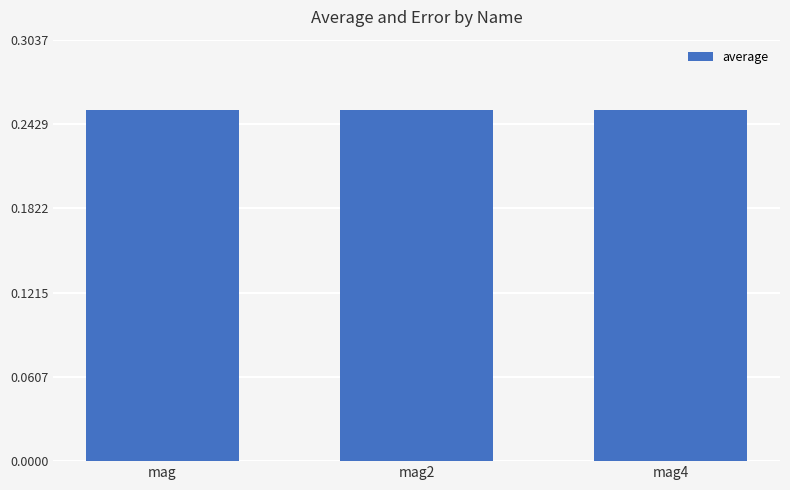

What is the sum of all values?

0.8